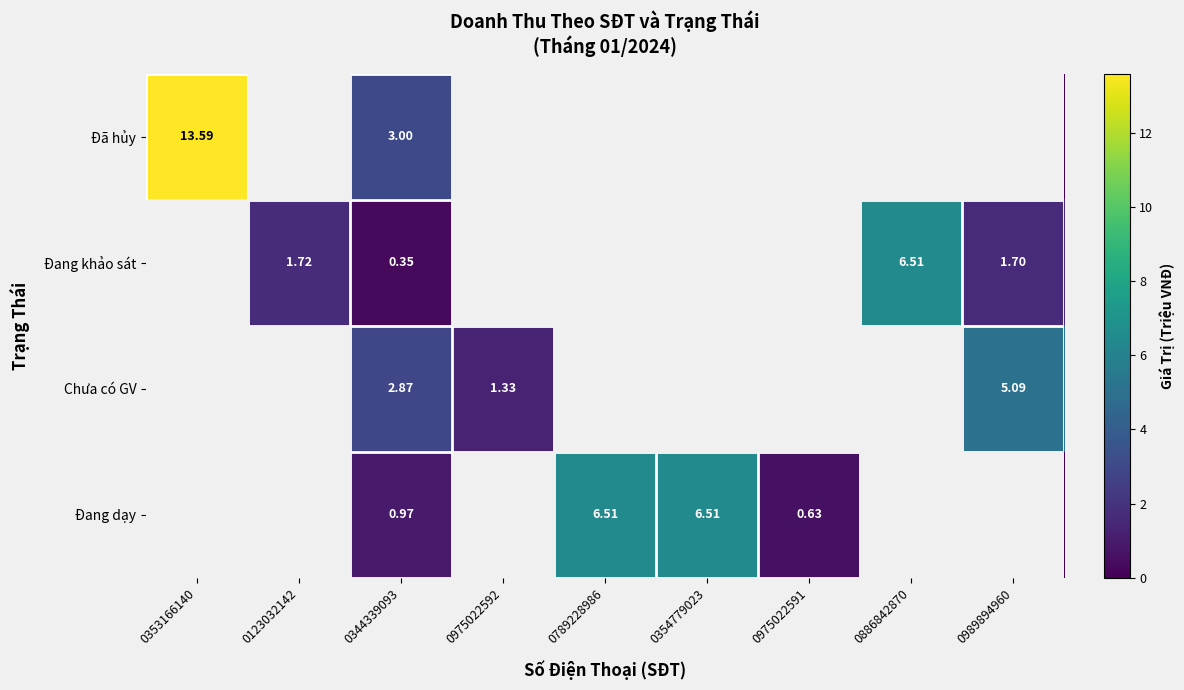

Is it true that Chưa có GV equals 2.6 at 0353166140?

False